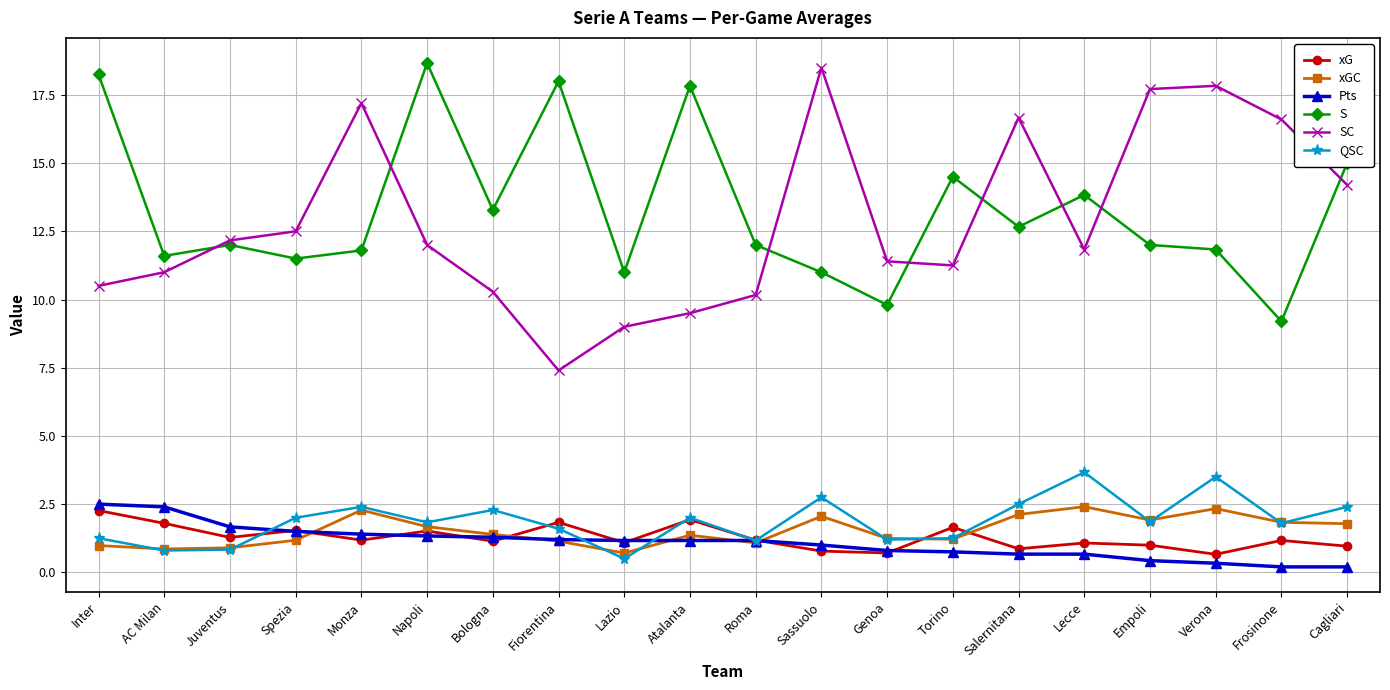

What are all the series names shown in the legend?

xG, xGC, Pts, S, SC, QSC